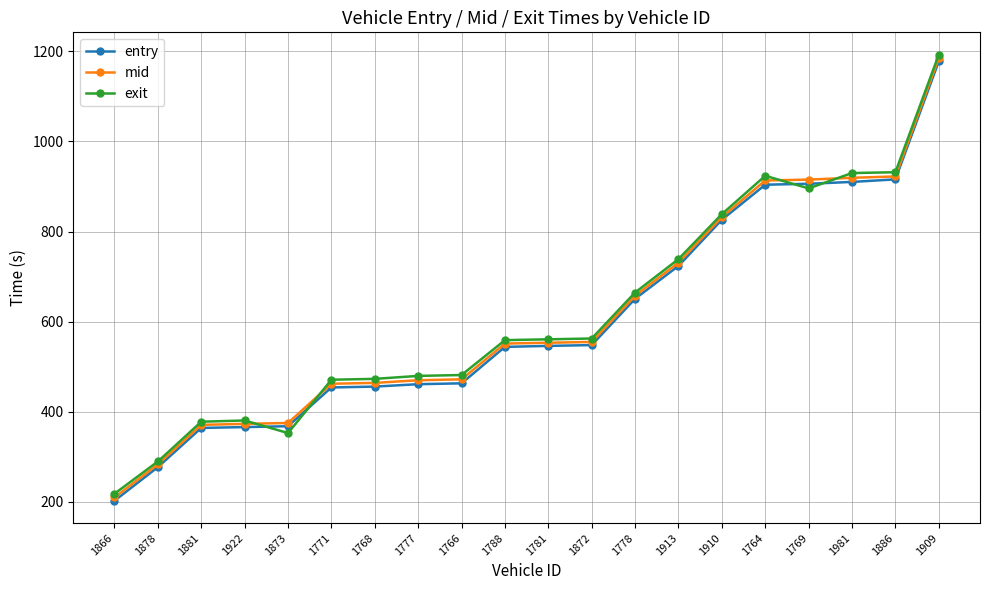

How many values in the mid series exceed 553?

10